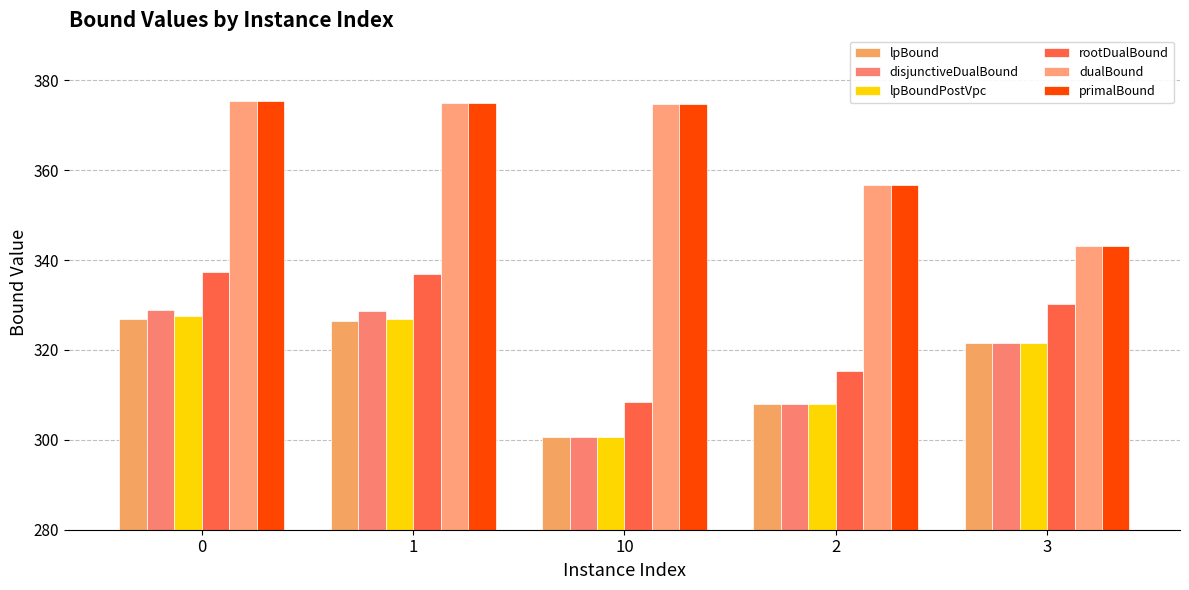

True or false: dualBound has a value of 100.5 at 3.

False